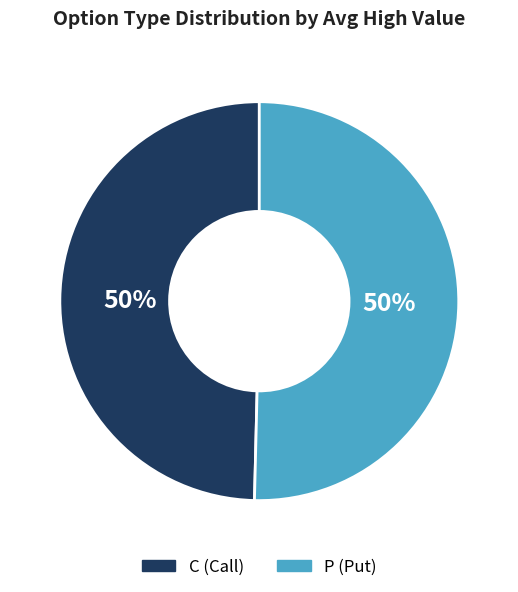

To the nearest percent, what is the average slice percentage?

50%